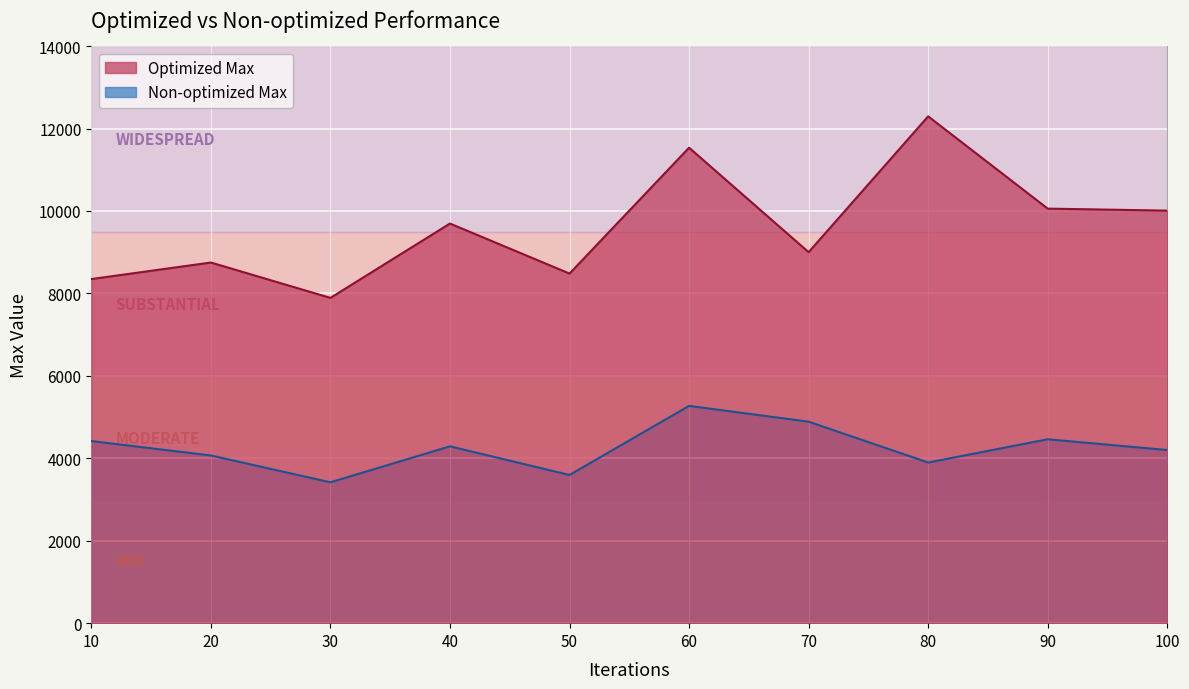

The value of Optimized Max at 60 is 7879. True or false?

False